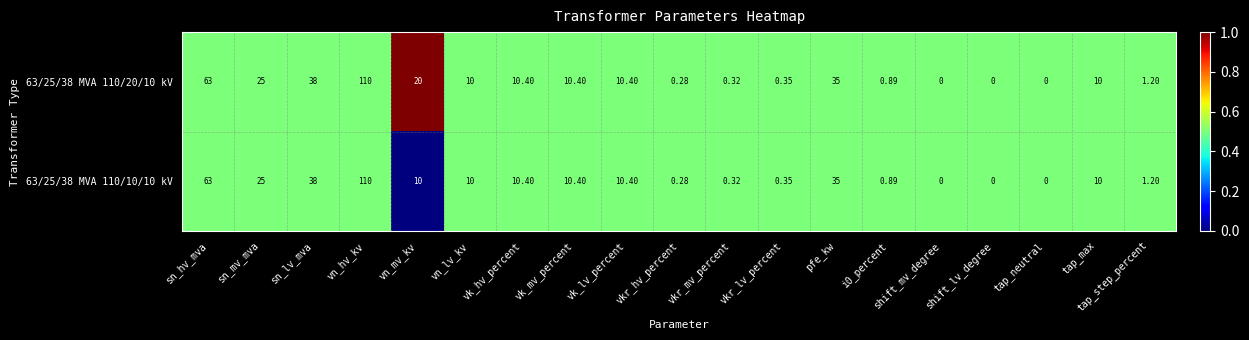

Which category has the highest value in the 63/25/38 MVA 110/10/10 kV series?

vn_hv_kv